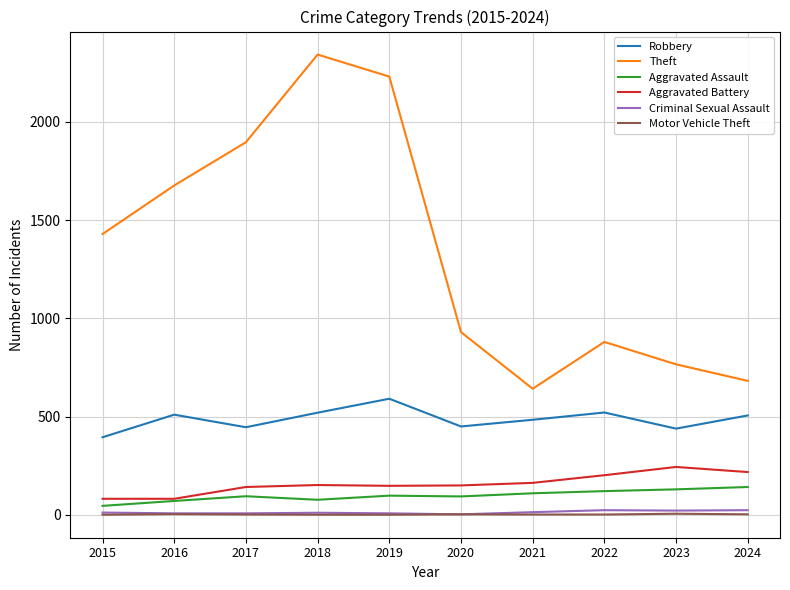

Which category has the highest value across all series?

2018